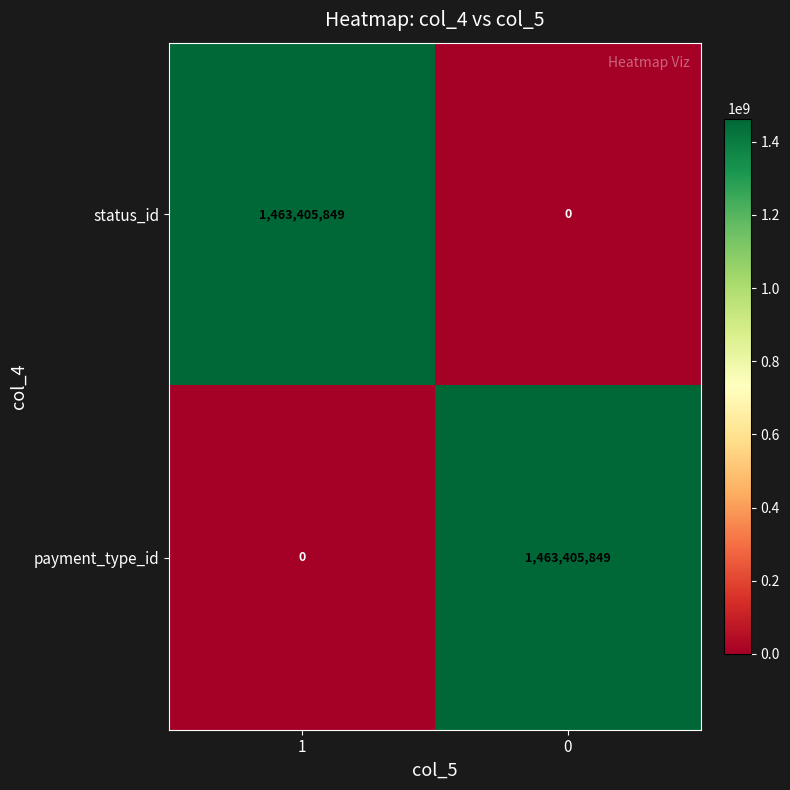

Is it true that status_id equals 2574720152 at 1?

False